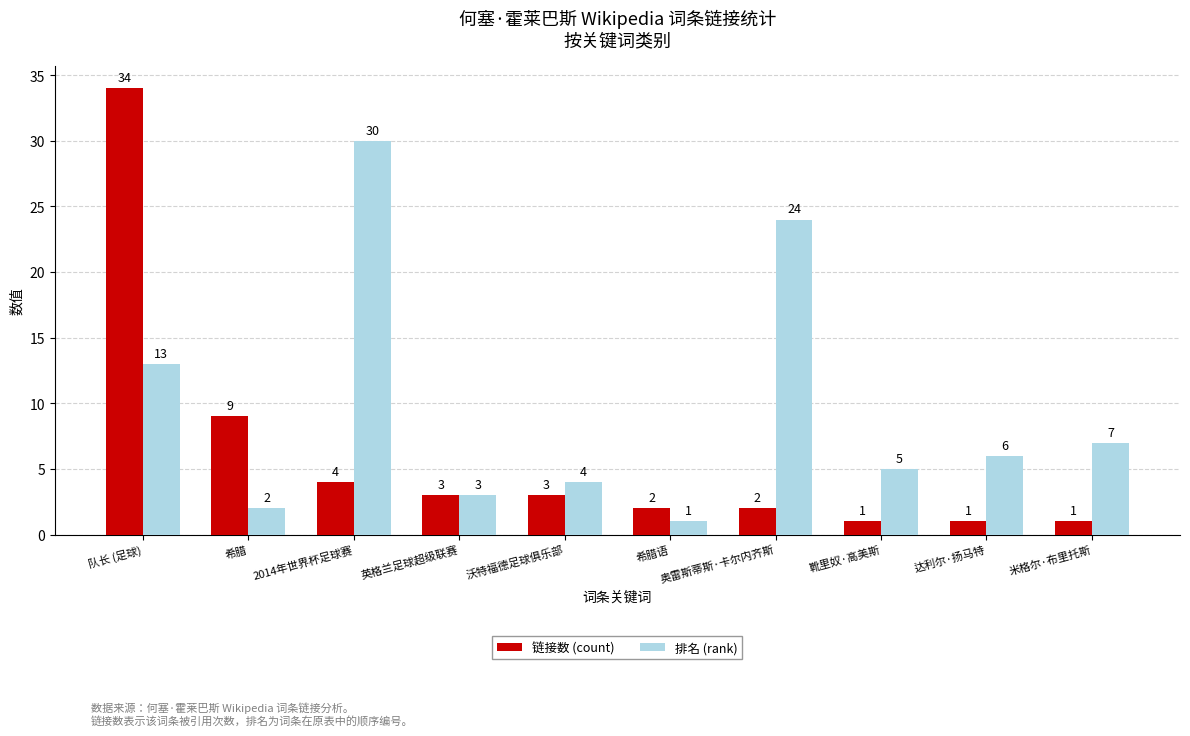

The value of 链接数 (count) at 靴里奴·高美斯 is 1. True or false?

True